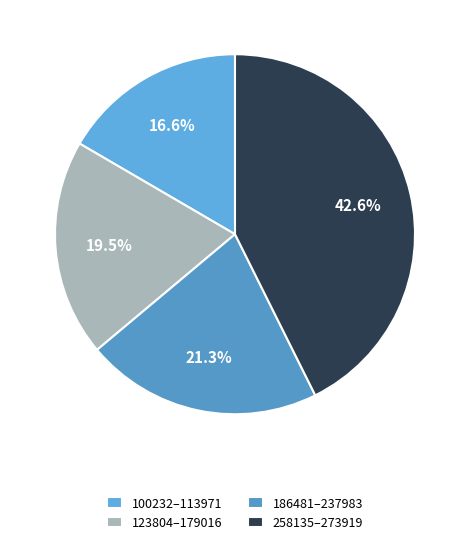

To the nearest percent, what is the difference between the largest and smallest slice percentages?

26%